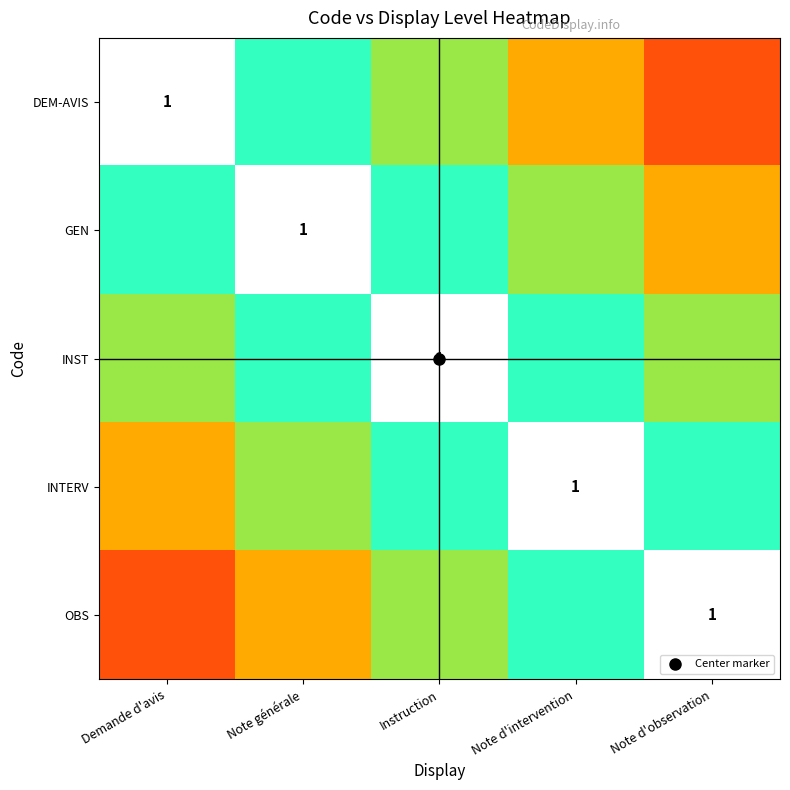

How many series are shown in this chart?

5